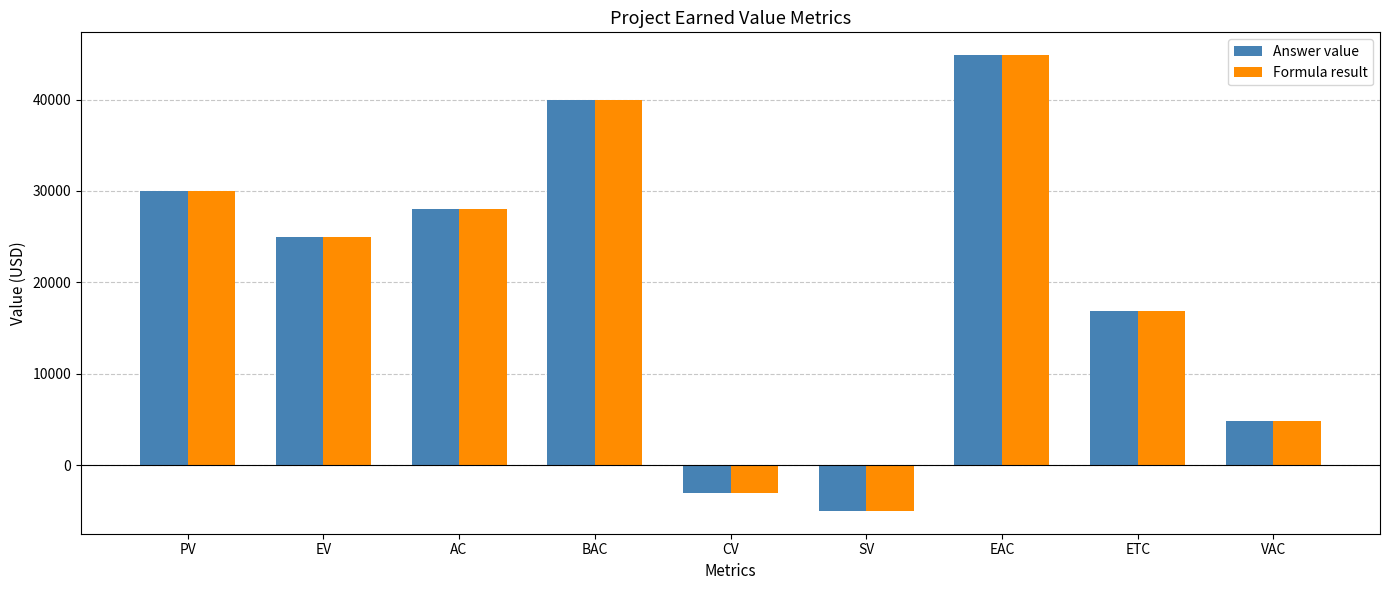

The value of Formula result at EV is 16132. True or false?

False